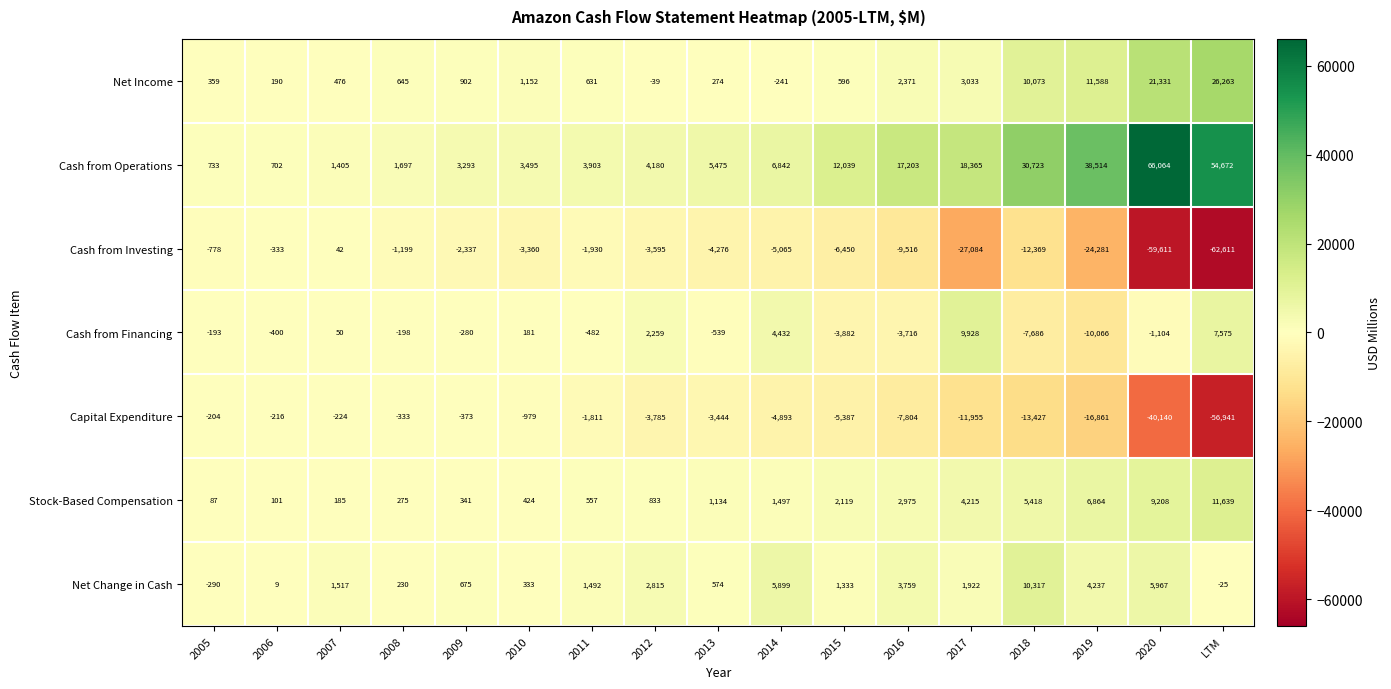

Which series changed the most between 2010 and LTM?

Cash from Investing